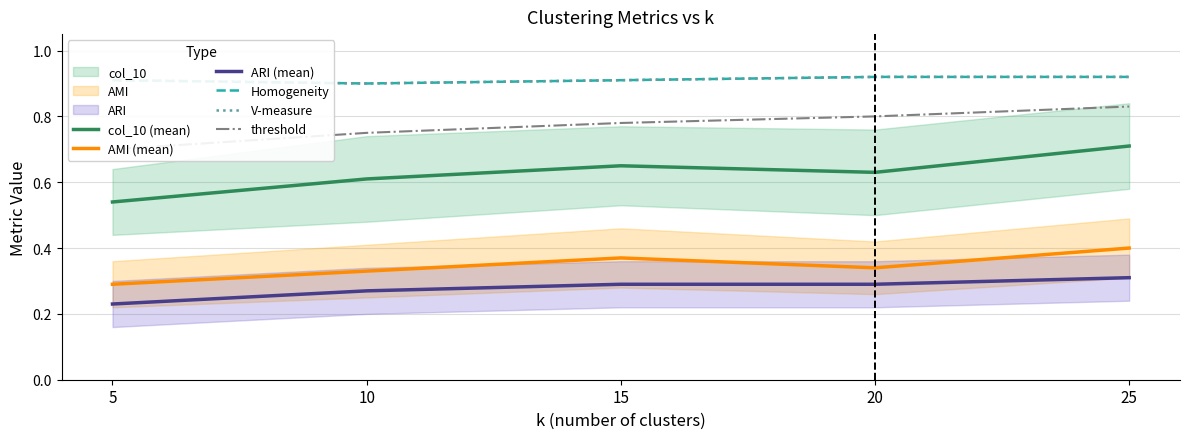

Is this an area chart (filled region under the line)?

No